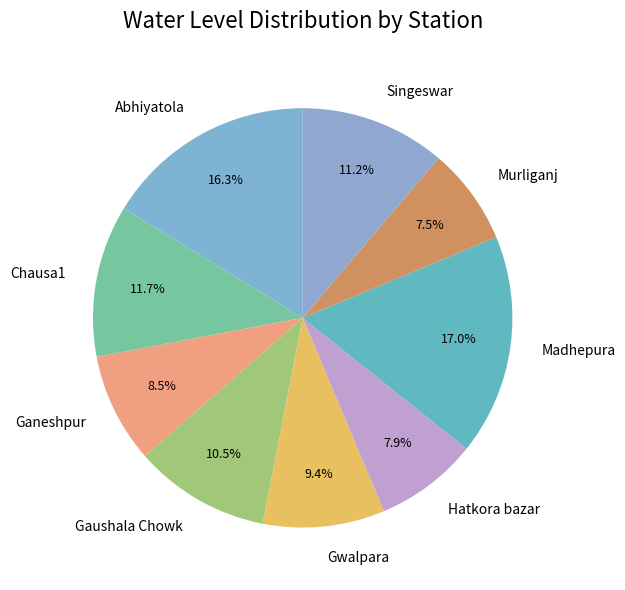

How many segments does this pie chart have?

9